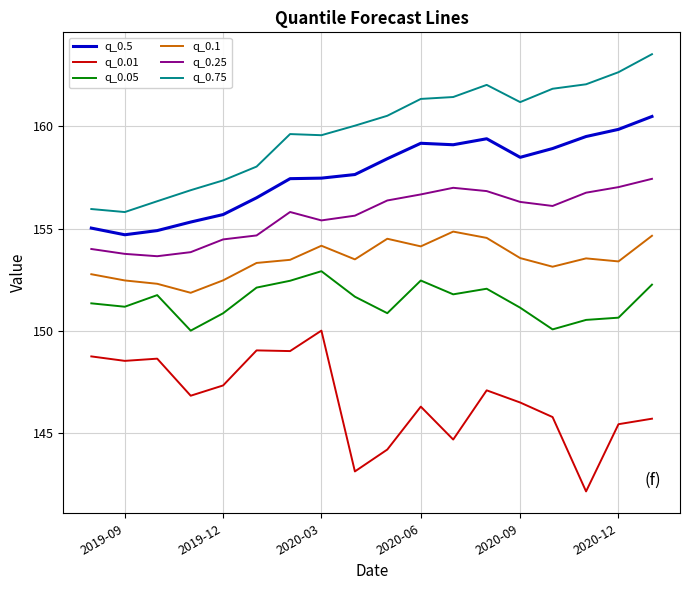

List the series in order of their overall mean, lowest first.

q_0.01, q_0.05, q_0.1, q_0.25, q_0.5, q_0.75